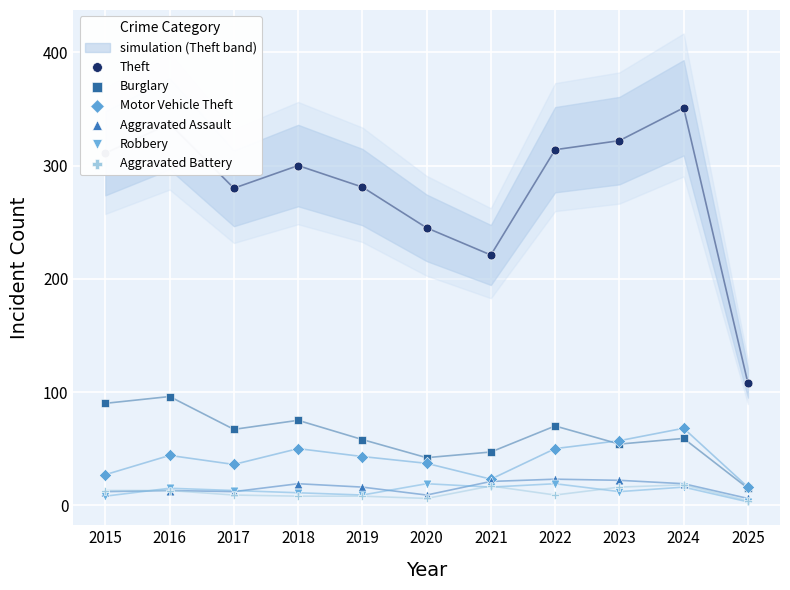

Which series contains the highest Y value?

Theft